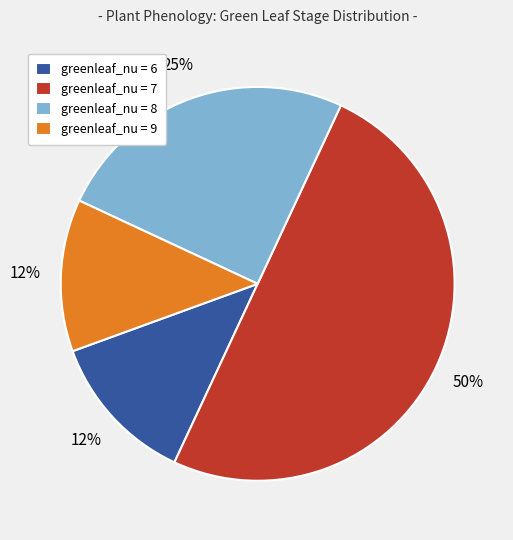

Combined, do greenleaf_nu = 8 and greenleaf_nu = 7 account for over 50%?

Yes